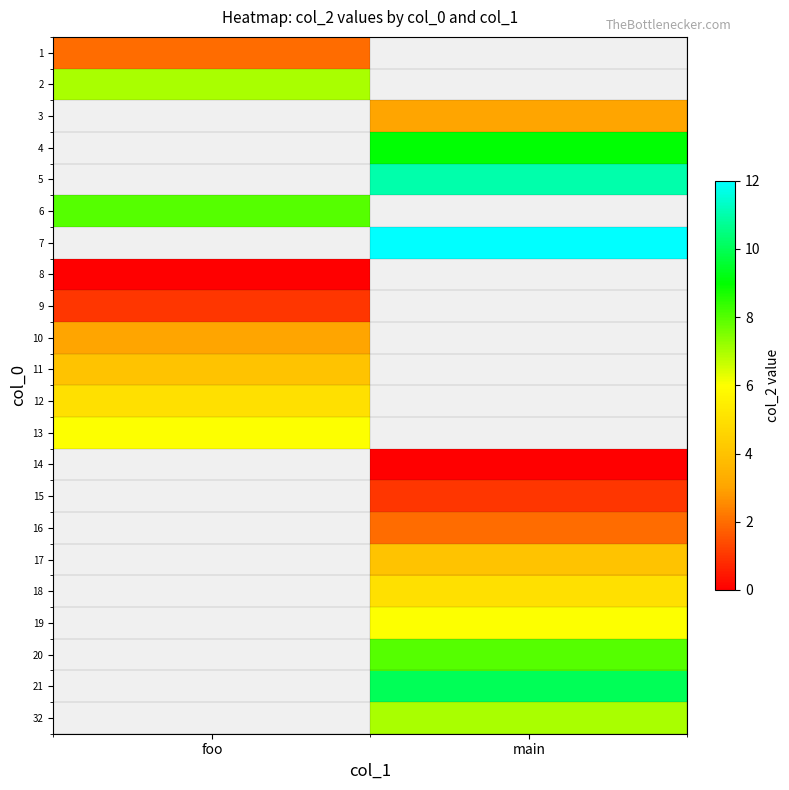

Rank the categories by 2 value from highest to lowest.

foo, main